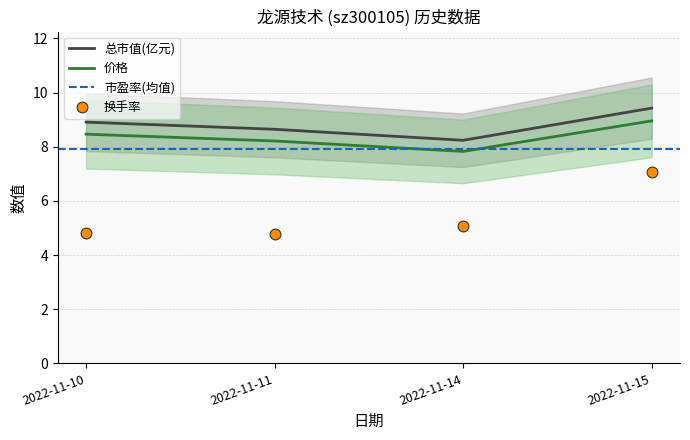

What is the total value across all series at 2022-11-10?

22.2